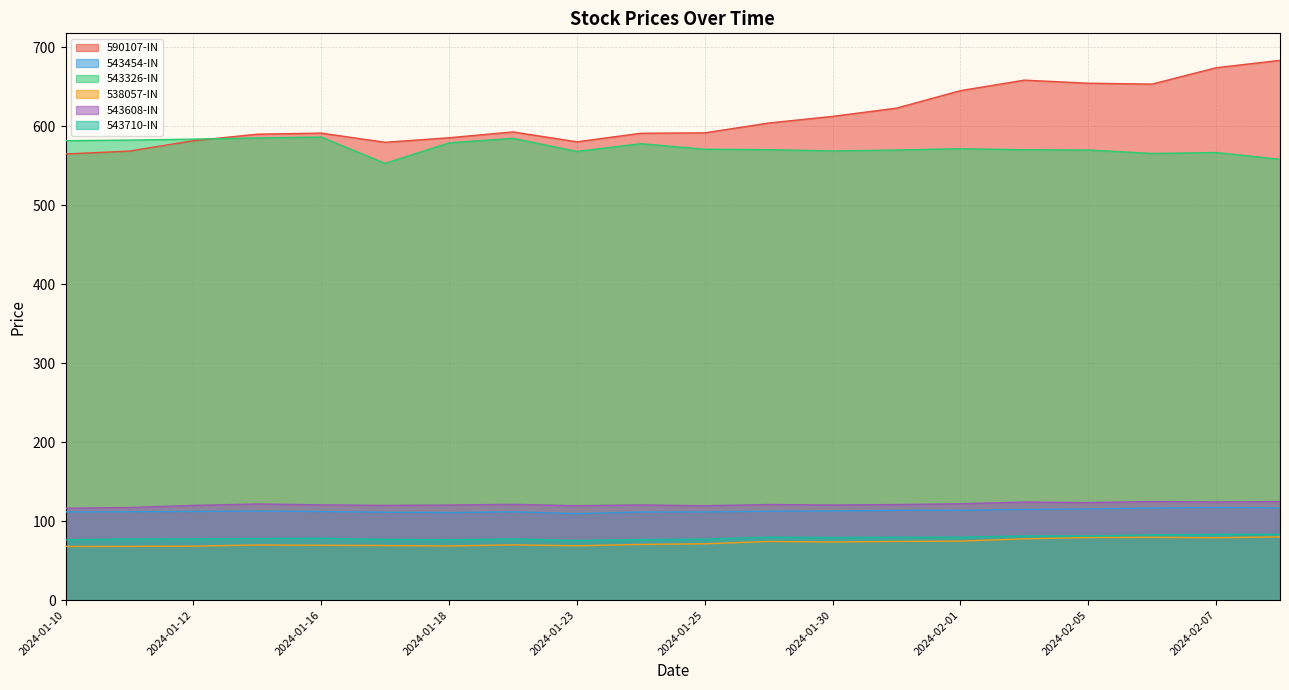

True or false: 543608-IN has a value of 50.9 at 2024-01-10.

False